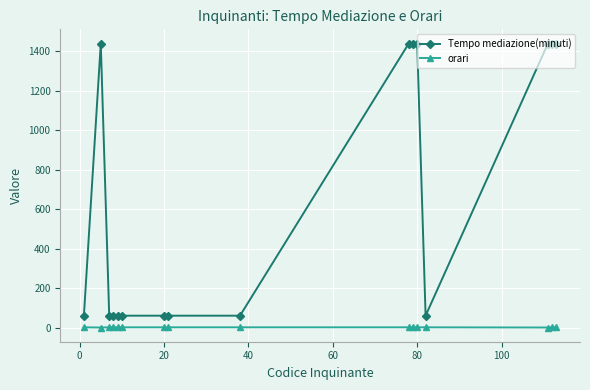

Does the chart have visible grid lines?

Yes